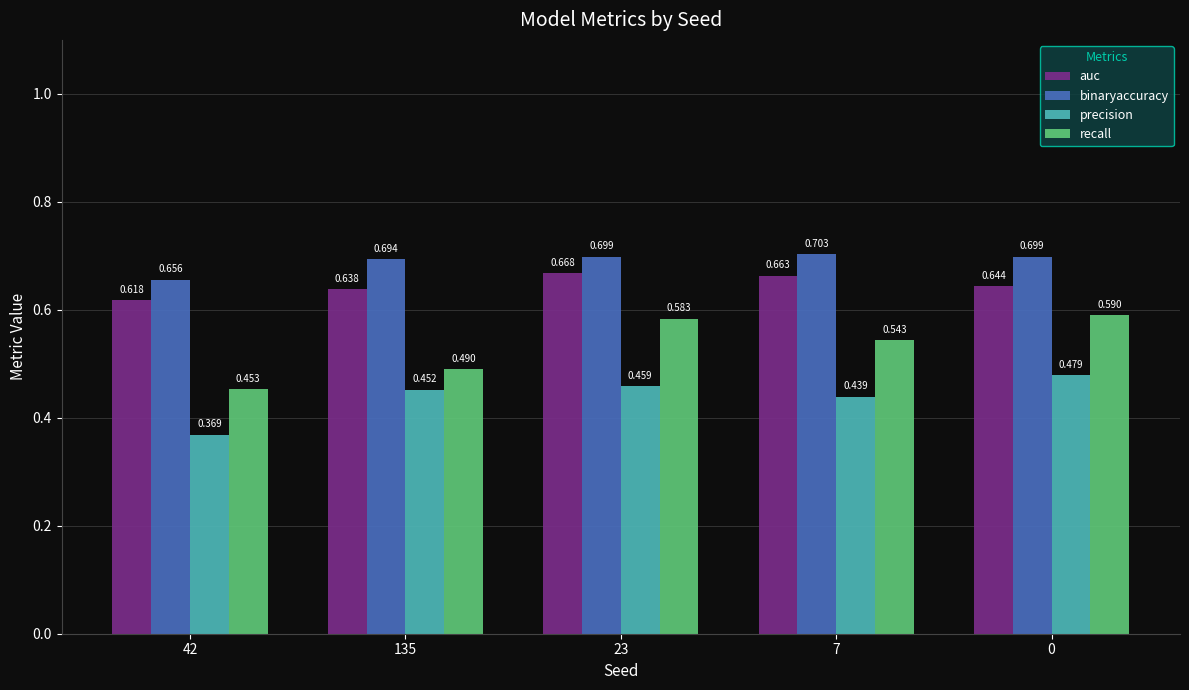

Count the binaryaccuracy values in the range 0 to 1.

5